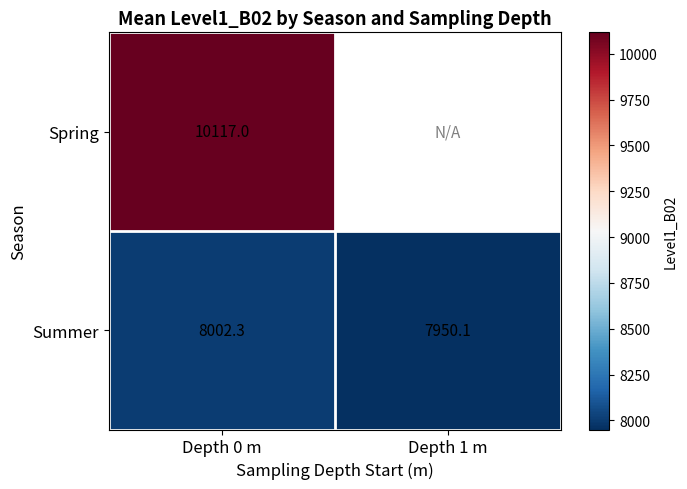

What is the average value of the Summer series?

7976.2